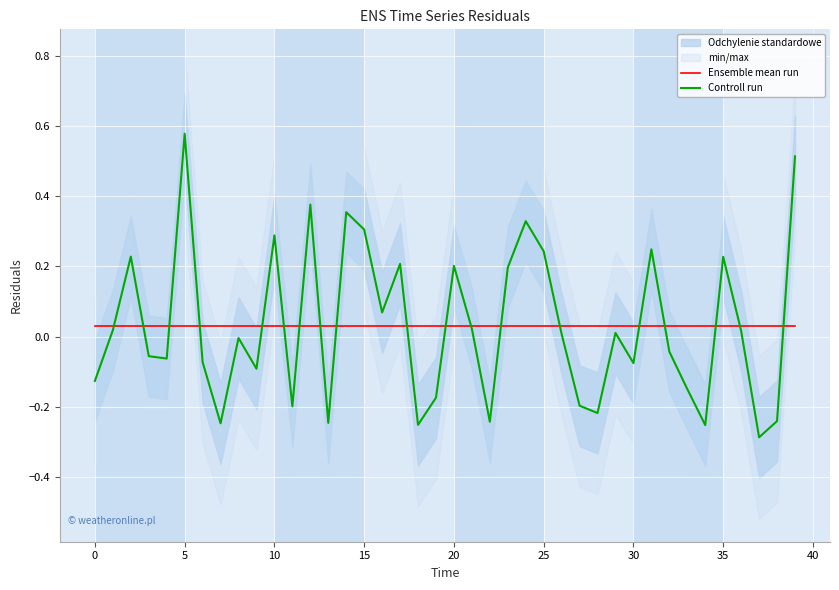

At which label does Controll run reach its peak?

5